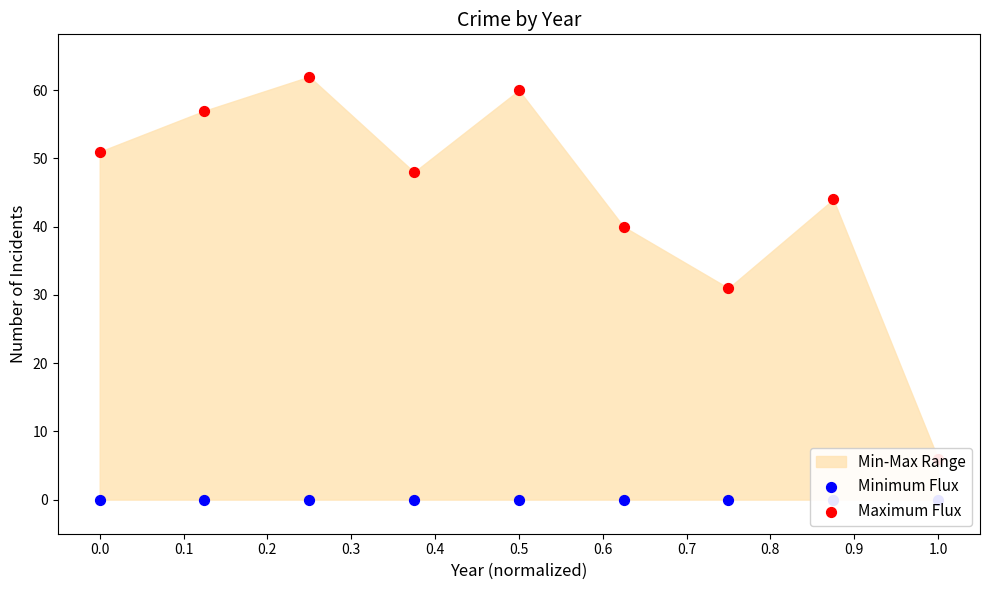

At which category is the sum across all series the highest?

0.2